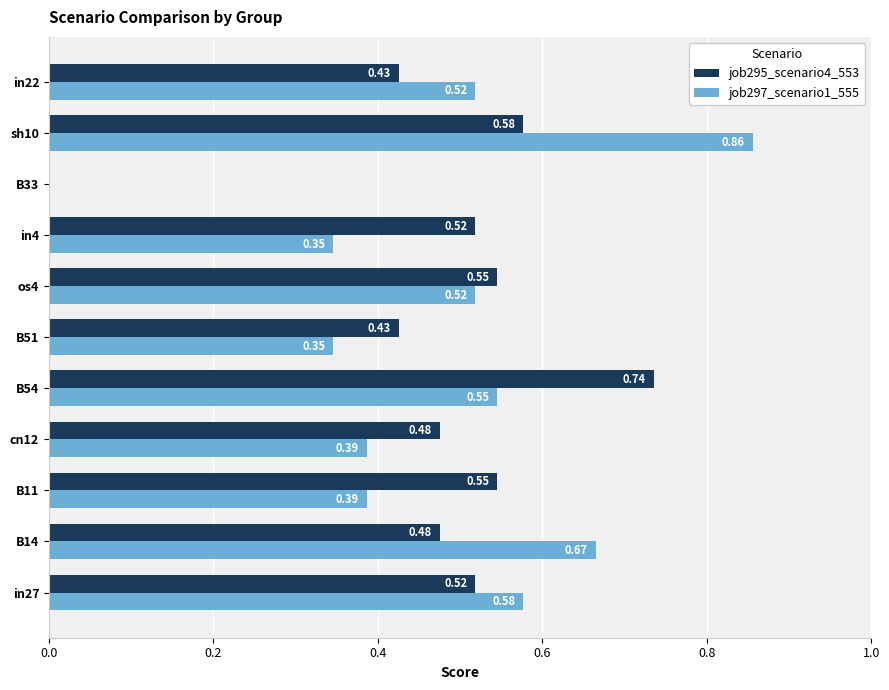

Which series changed the most between B33 and in22?

job297_scenario1_555